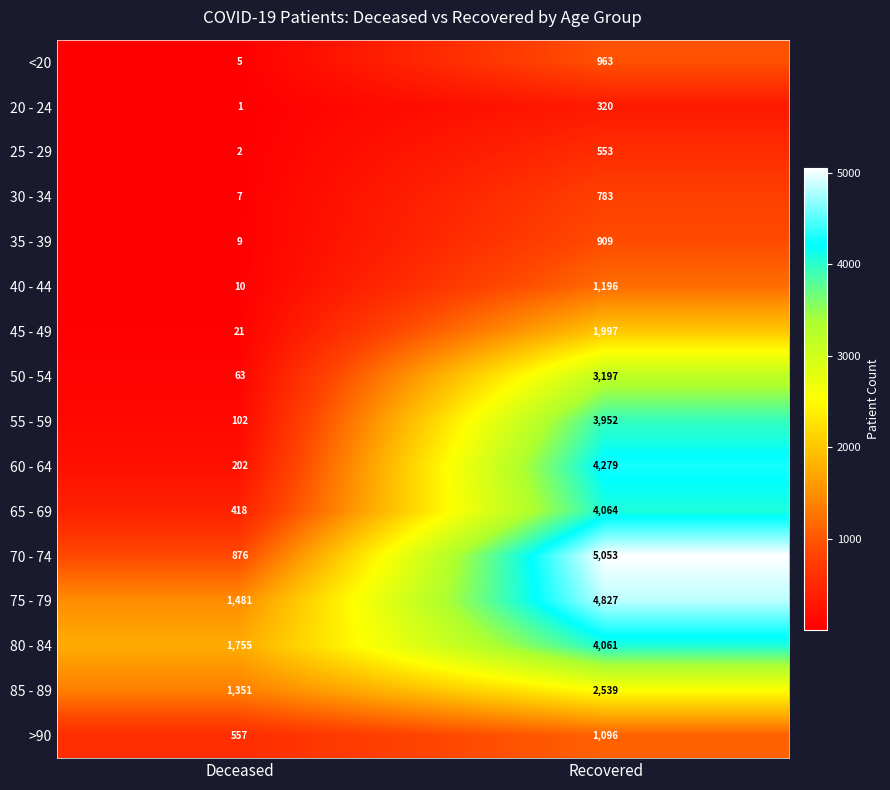

At how many categories does at least one series exceed 2435?

1